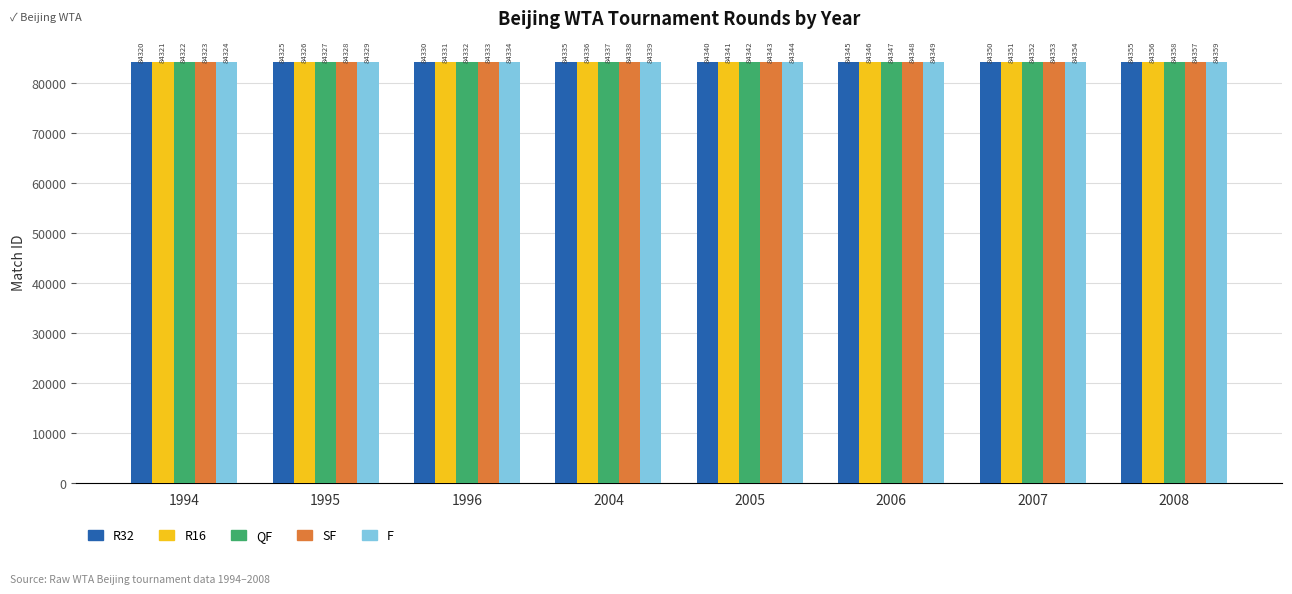

Rank the series by their average value, from lowest to highest.

R32, R16, QF, SF, F